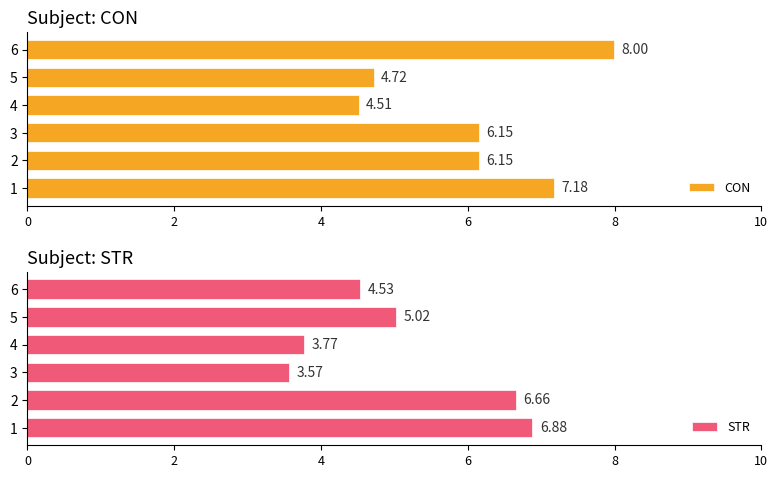

List the labels in order of STR value, largest first.

1, 2, 5, 6, 4, 3